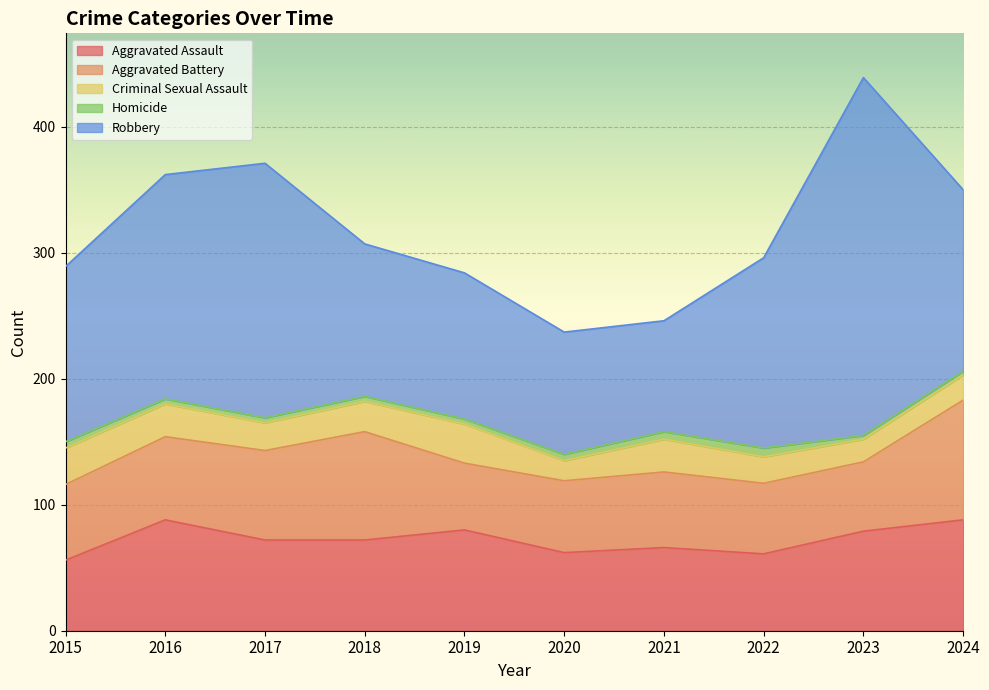

What is the difference between the highest and lowest values at 2018?

117